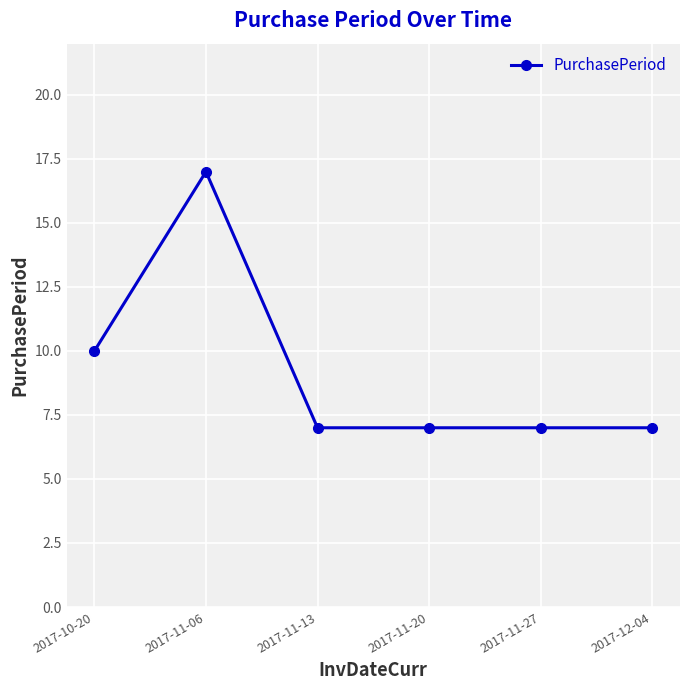

Which label corresponds to the largest value in the chart?

2017-11-06